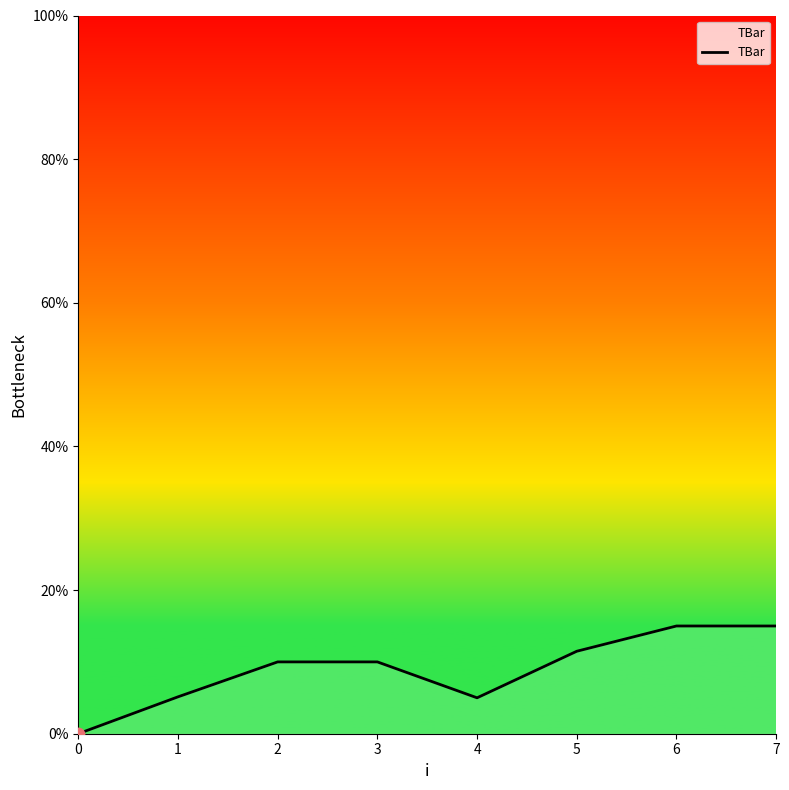

What is the ratio of the value at 4 to the value at 7?

0.3